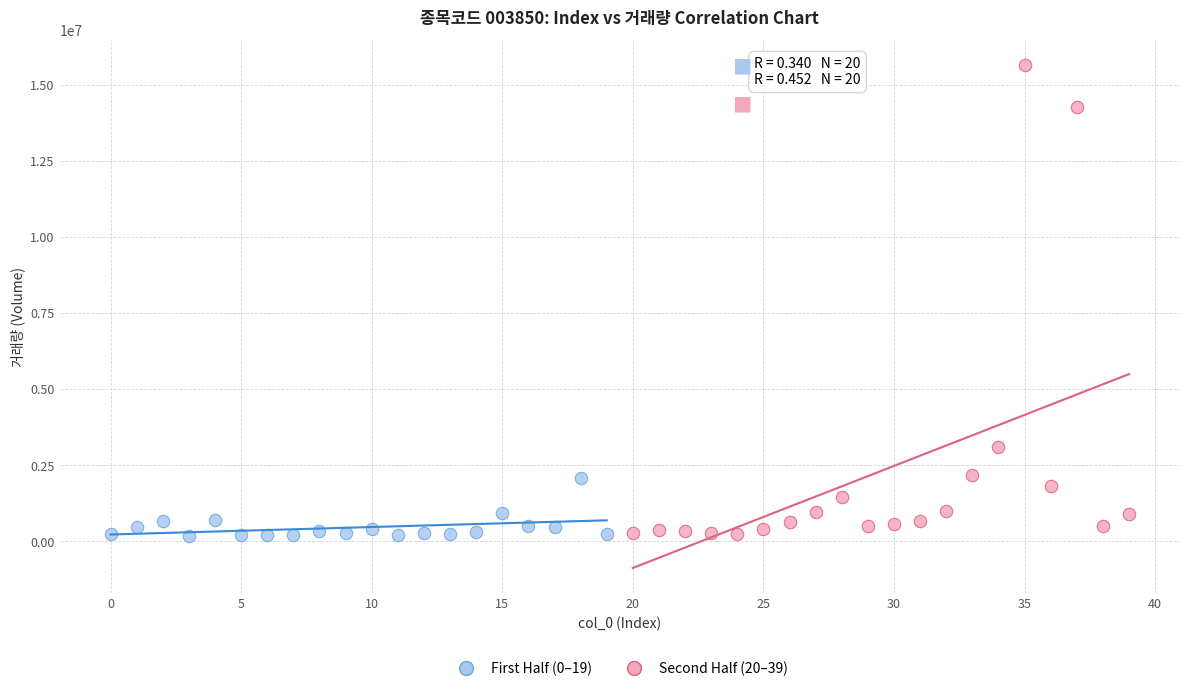

What are all the series names shown in the legend?

First Half (0–19), Second Half (20–39)